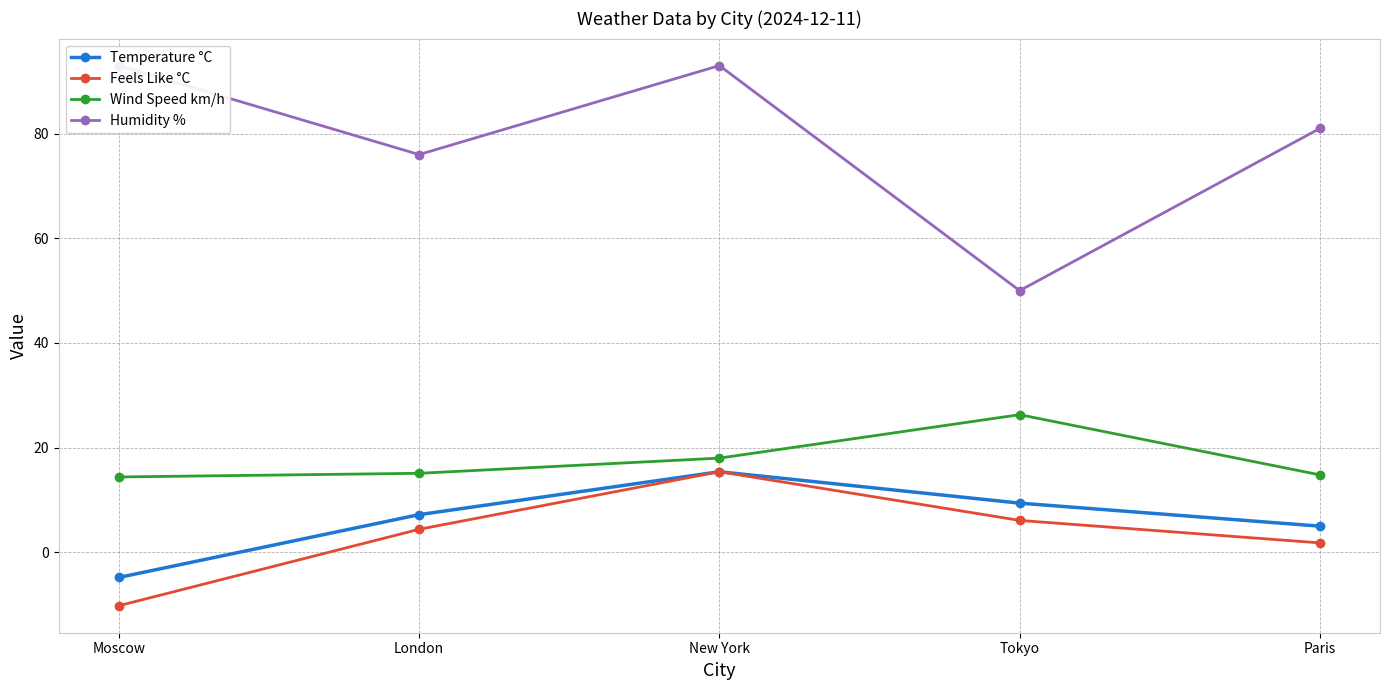

What is the label of the 4th point from the left?

Tokyo